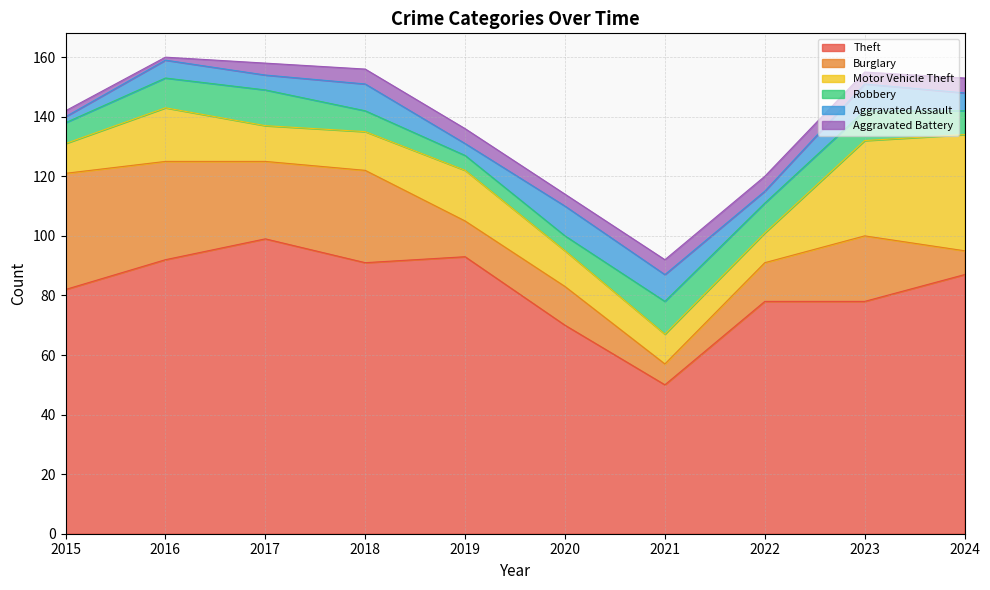

Between 2016 and 2019, which series saw the biggest shift?

Burglary